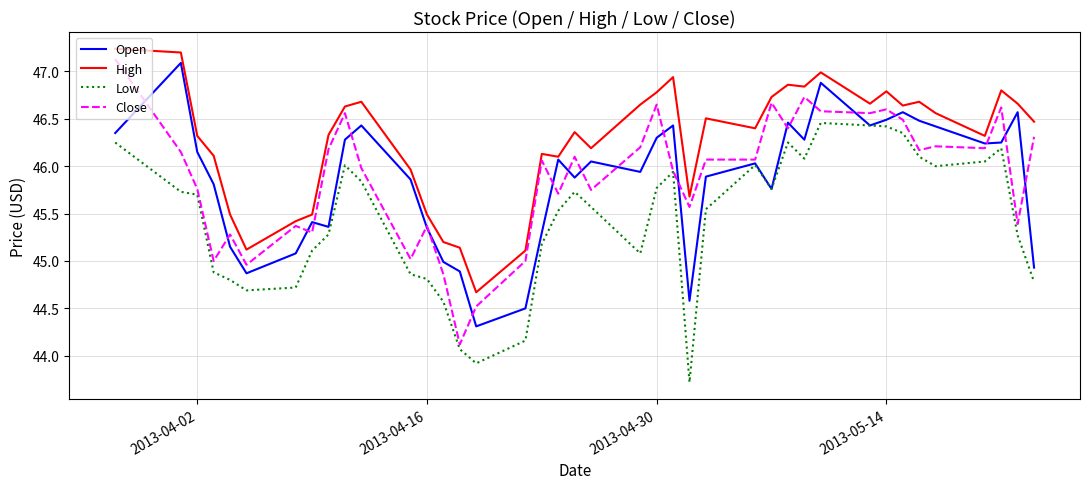

True or false: High and Low intersect in this chart.

False